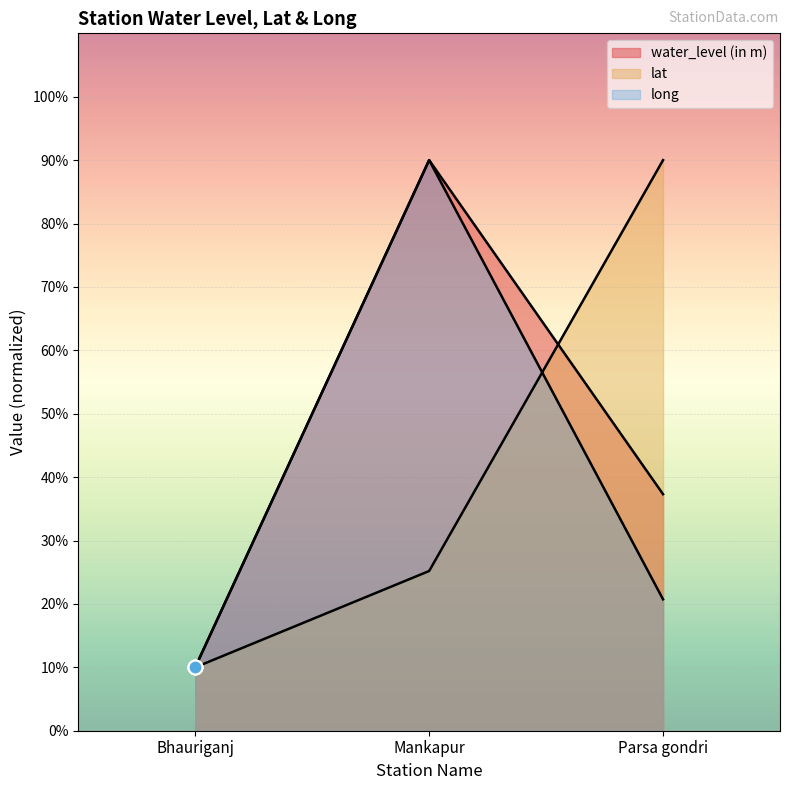

Where does the lat series first go above 25?

Mankapur